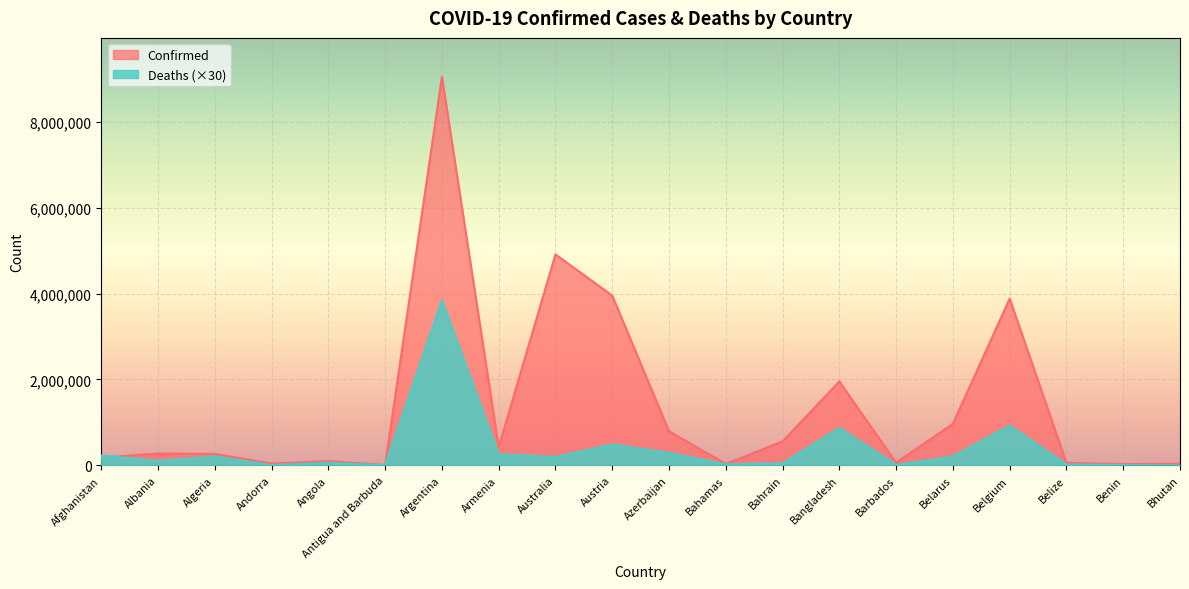

List the series in order of their peak value, highest first.

Confirmed, Deaths (×30)